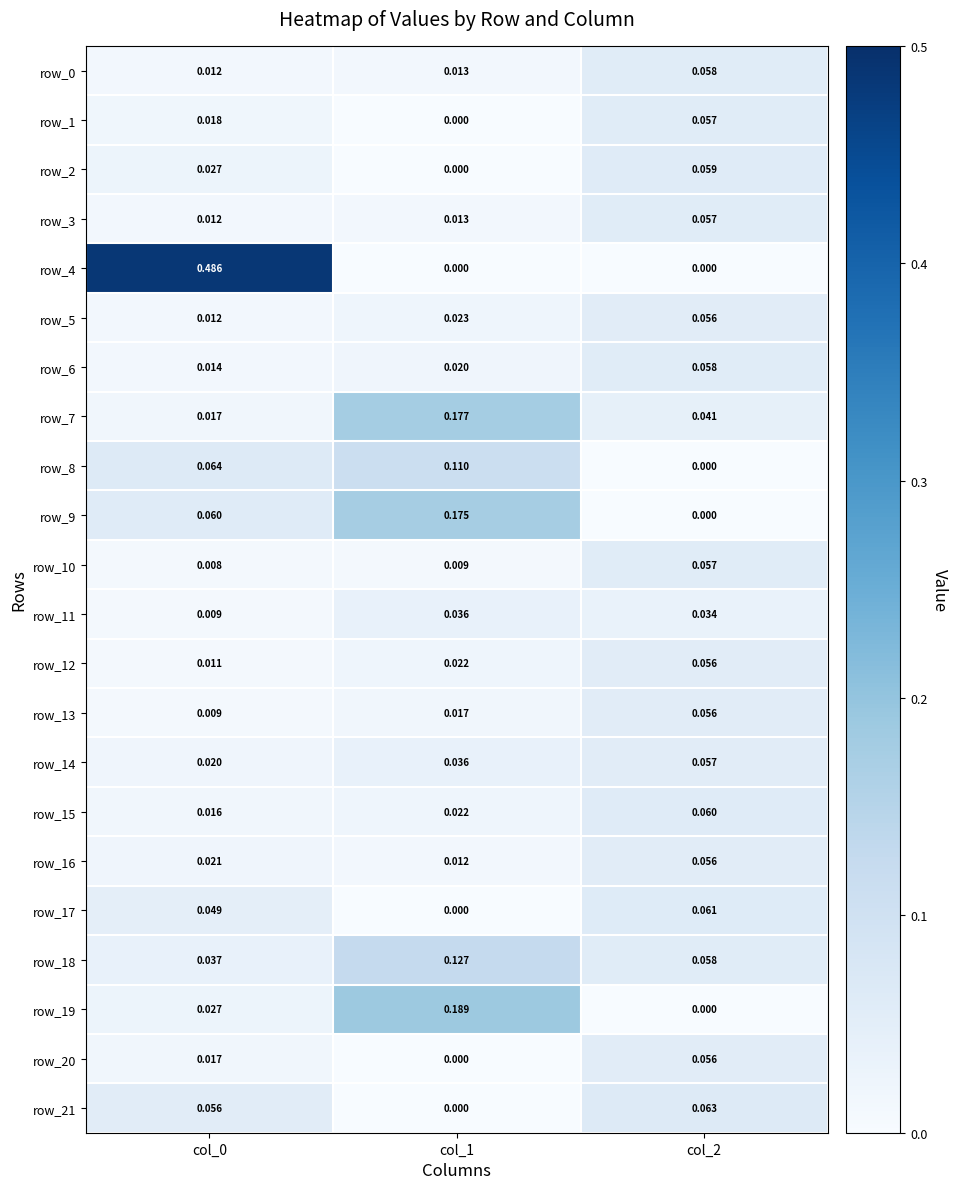

Reading right to left, transcribe all the data shown in this chart.

row_0: col_2=0.1	col_1=0.0	col_0=0.0
row_1: col_2=0.1	col_1=0.0	col_0=0.0
row_2: col_2=0.1	col_1=0.0	col_0=0.0
row_3: col_2=0.1	col_1=0.0	col_0=0.0
row_4: col_2=0.0	col_1=0.0	col_0=0.5
row_5: col_2=0.1	col_1=0.0	col_0=0.0
row_6: col_2=0.1	col_1=0.0	col_0=0.0
row_7: col_2=0.0	col_1=0.2	col_0=0.0
row_8: col_2=0.0	col_1=0.1	col_0=0.1
row_9: col_2=0.0	col_1=0.2	col_0=0.1
row_10: col_2=0.1	col_1=0.0	col_0=0.0
row_11: col_2=0.0	col_1=0.0	col_0=0.0
row_12: col_2=0.1	col_1=0.0	col_0=0.0
row_13: col_2=0.1	col_1=0.0	col_0=0.0
row_14: col_2=0.1	col_1=0.0	col_0=0.0
row_15: col_2=0.1	col_1=0.0	col_0=0.0
row_16: col_2=0.1	col_1=0.0	col_0=0.0
row_17: col_2=0.1	col_1=0.0	col_0=0.0
row_18: col_2=0.1	col_1=0.1	col_0=0.0
row_19: col_2=0.0	col_1=0.2	col_0=0.0
row_20: col_2=0.1	col_1=0.0	col_0=0.0
row_21: col_2=0.1	col_1=0.0	col_0=0.1